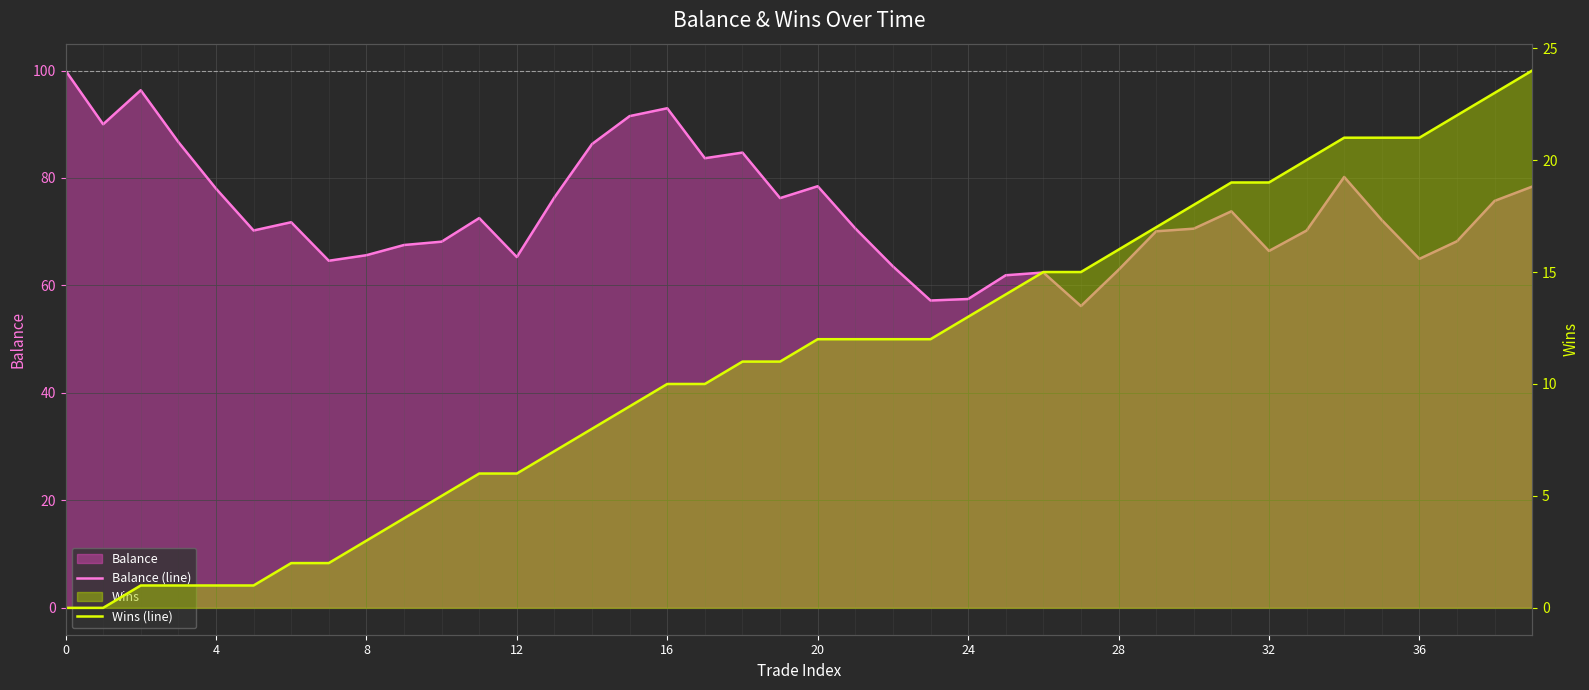

At 31, list the series in order from smallest to largest.

Wins (line), Balance (line)